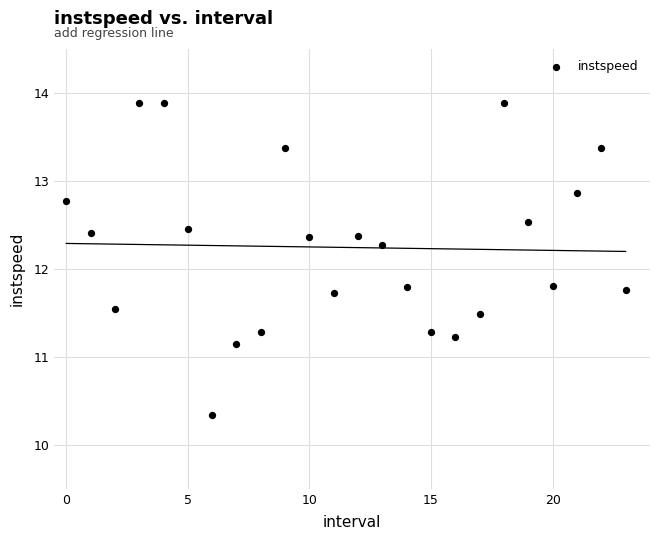

What is the range of Y values (max minus min)?

3.5